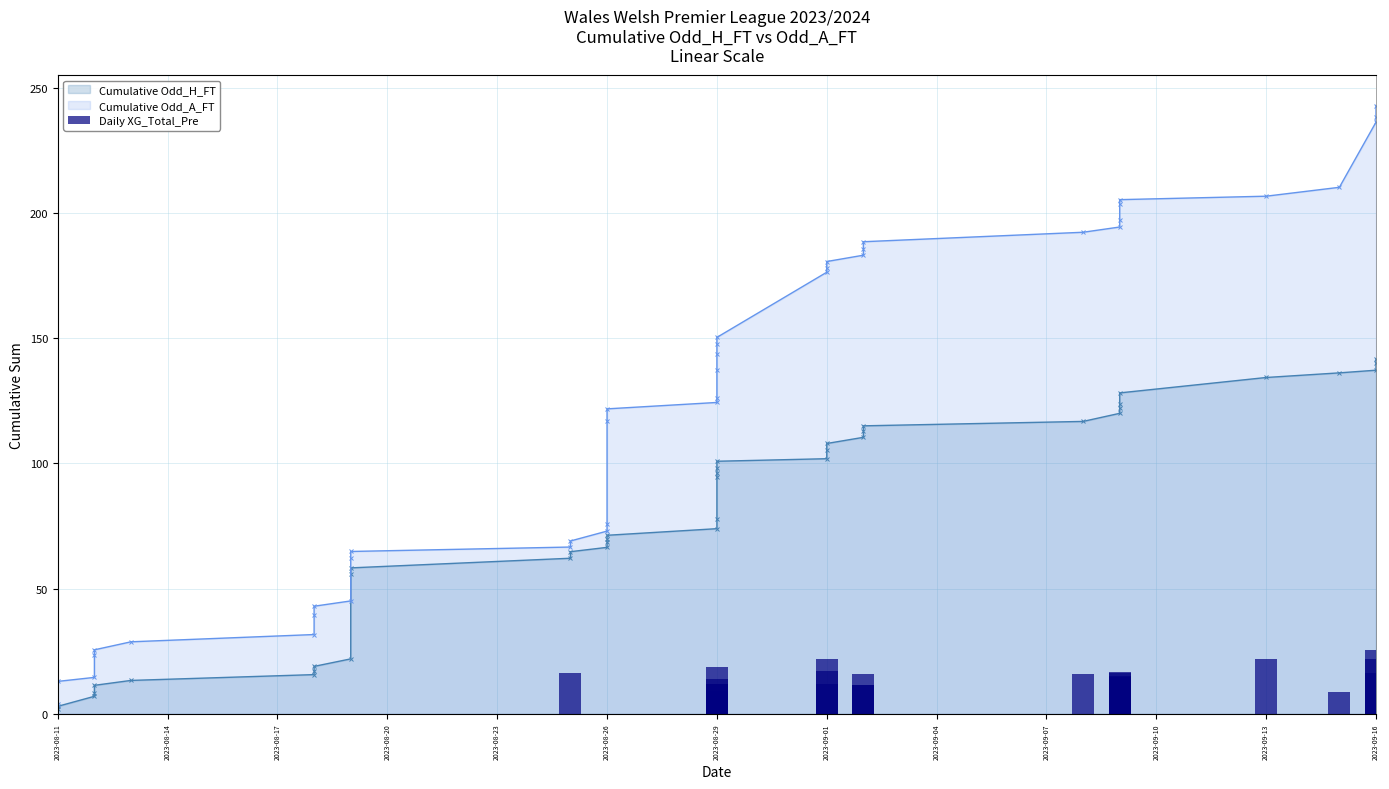

The chart shows a value of 2.7 at 2023-09-01. True or false?

False